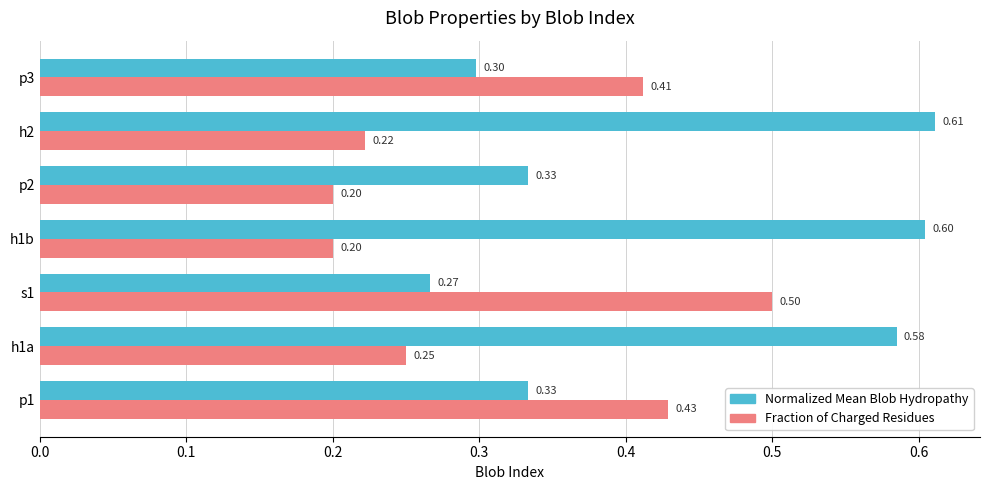

What is the total value across all series at p3?

0.7